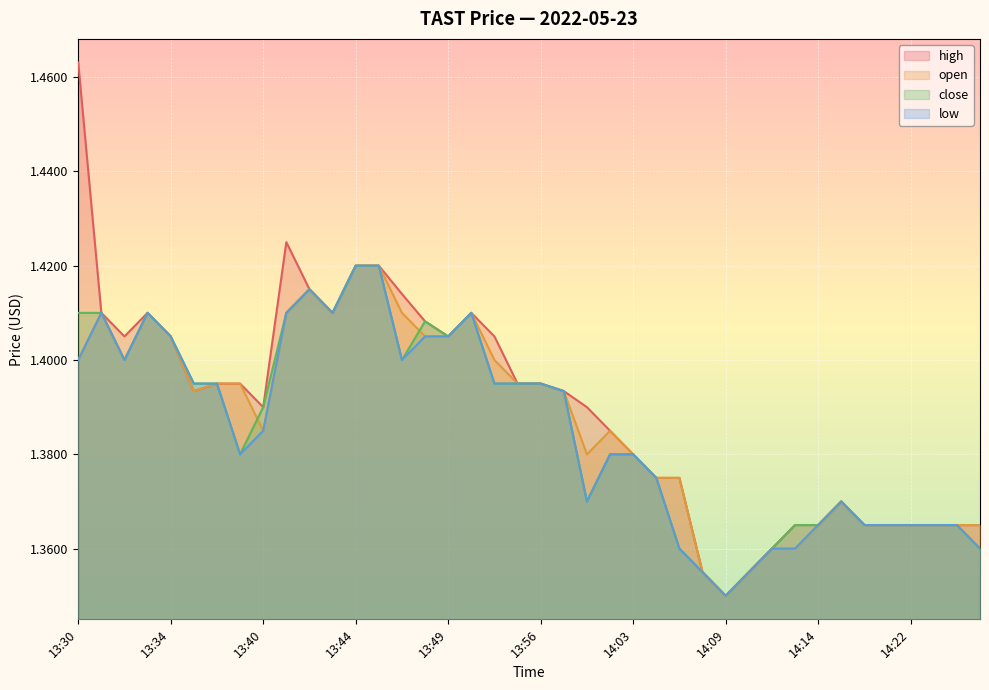

Reading left to right, list all the values displayed in this chart.

high: 13:30=1.5	13:31=1.4	13:32=1.4	13:33=1.4	13:34=1.4	13:37=1.4	13:38=1.4	13:39=1.4	13:40=1.4	13:41=1.4	13:42=1.4	13:43=1.4	13:44=1.4	13:45=1.4	13:46=1.4	13:47=1.4	13:49=1.4	13:53=1.4	13:54=1.4	13:55=1.4	13:56=1.4	13:58=1.4	14:00=1.4	14:02=1.4	14:03=1.4	14:06=1.4	14:07=1.4	14:08=1.4	14:09=1.4	14:11=1.4	14:12=1.4	14:13=1.4	14:14=1.4	14:16=1.4	14:17=1.4	14:20=1.4	14:22=1.4	14:25=1.4	14:26=1.4	14:27=1.4
open: 13:30=1.4	13:31=1.4	13:32=1.4	13:33=1.4	13:34=1.4	13:37=1.4	13:38=1.4	13:39=1.4	13:40=1.4	13:41=1.4	13:42=1.4	13:43=1.4	13:44=1.4	13:45=1.4	13:46=1.4	13:47=1.4	13:49=1.4	13:53=1.4	13:54=1.4	13:55=1.4	13:56=1.4	13:58=1.4	14:00=1.4	14:02=1.4	14:03=1.4	14:06=1.4	14:07=1.4	14:08=1.4	14:09=1.4	14:11=1.4	14:12=1.4	14:13=1.4	14:14=1.4	14:16=1.4	14:17=1.4	14:20=1.4	14:22=1.4	14:25=1.4	14:26=1.4	14:27=1.4
close: 13:30=1.4	13:31=1.4	13:32=1.4	13:33=1.4	13:34=1.4	13:37=1.4	13:38=1.4	13:39=1.4	13:40=1.4	13:41=1.4	13:42=1.4	13:43=1.4	13:44=1.4	13:45=1.4	13:46=1.4	13:47=1.4	13:49=1.4	13:53=1.4	13:54=1.4	13:55=1.4	13:56=1.4	13:58=1.4	14:00=1.4	14:02=1.4	14:03=1.4	14:06=1.4	14:07=1.4	14:08=1.4	14:09=1.4	14:11=1.4	14:12=1.4	14:13=1.4	14:14=1.4	14:16=1.4	14:17=1.4	14:20=1.4	14:22=1.4	14:25=1.4	14:26=1.4	14:27=1.4
low: 13:30=1.4	13:31=1.4	13:32=1.4	13:33=1.4	13:34=1.4	13:37=1.4	13:38=1.4	13:39=1.4	13:40=1.4	13:41=1.4	13:42=1.4	13:43=1.4	13:44=1.4	13:45=1.4	13:46=1.4	13:47=1.4	13:49=1.4	13:53=1.4	13:54=1.4	13:55=1.4	13:56=1.4	13:58=1.4	14:00=1.4	14:02=1.4	14:03=1.4	14:06=1.4	14:07=1.4	14:08=1.4	14:09=1.4	14:11=1.4	14:12=1.4	14:13=1.4	14:14=1.4	14:16=1.4	14:17=1.4	14:20=1.4	14:22=1.4	14:25=1.4	14:26=1.4	14:27=1.4